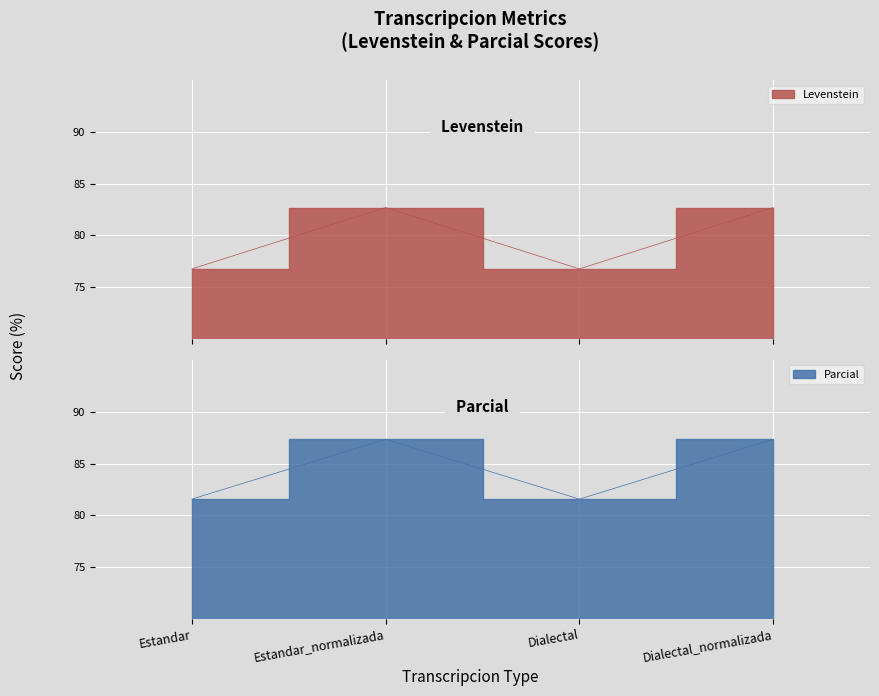

Does the chart display data point markers on the line(s)?

No